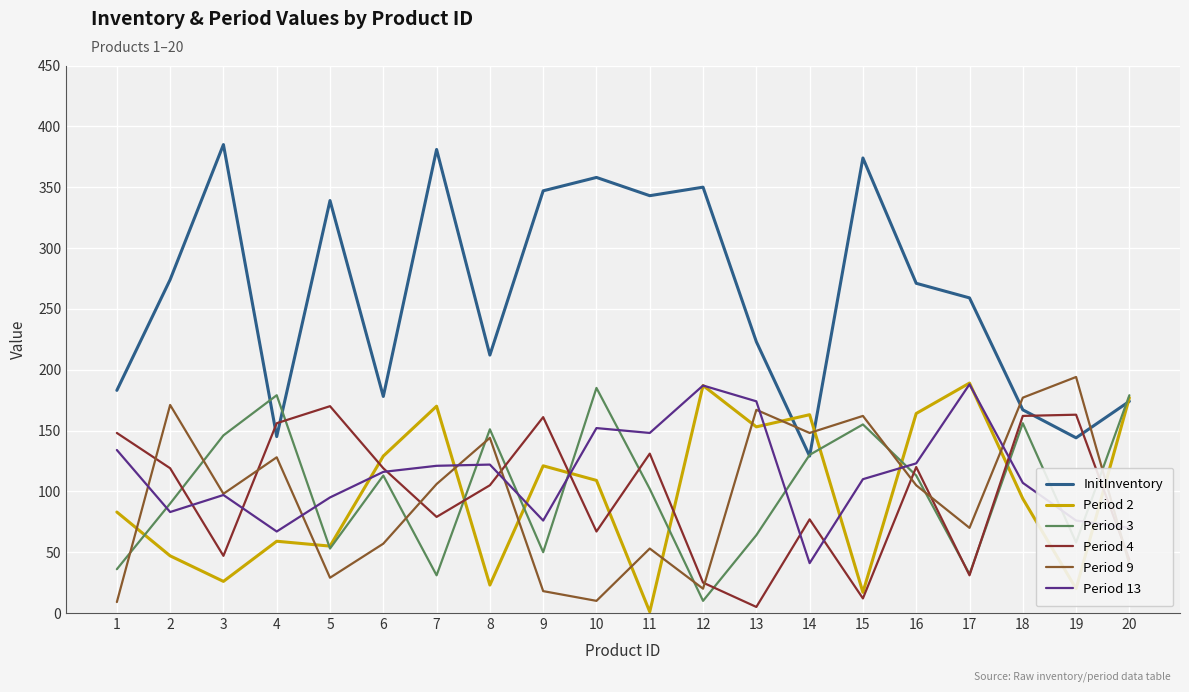

At which category does the chart reach its peak across all series?

3